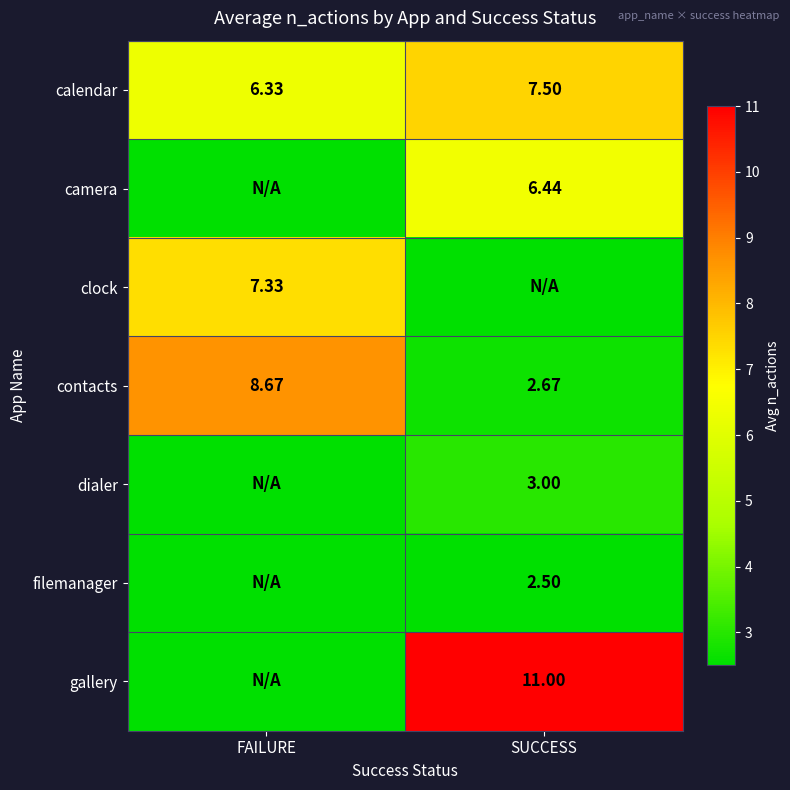

Is it true that dialer equals 3.0 at SUCCESS?

True